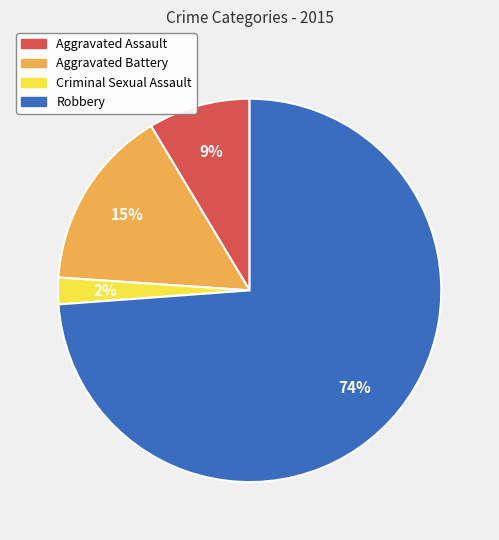

To the nearest percent, what is the difference between the Aggravated Battery and Criminal Sexual Assault slice percentages?

13%